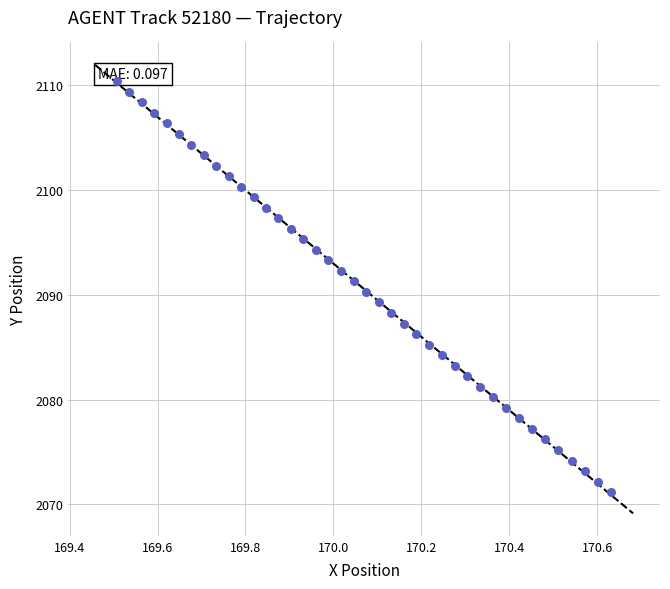

What is the range of Y values (max minus min)?

39.2